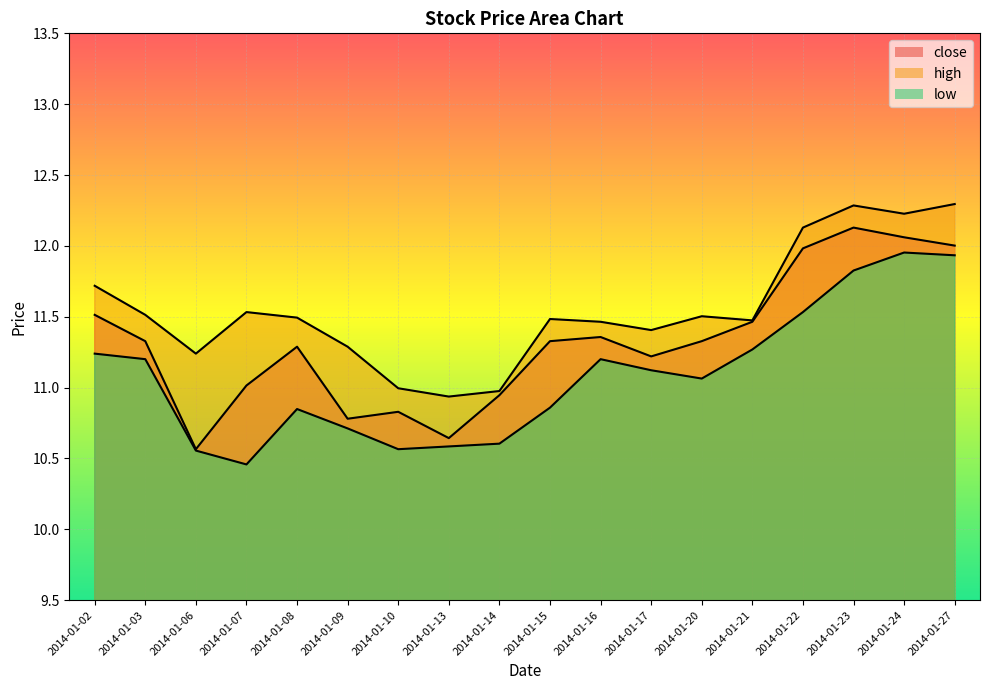

What is the smallest value displayed?

10.5